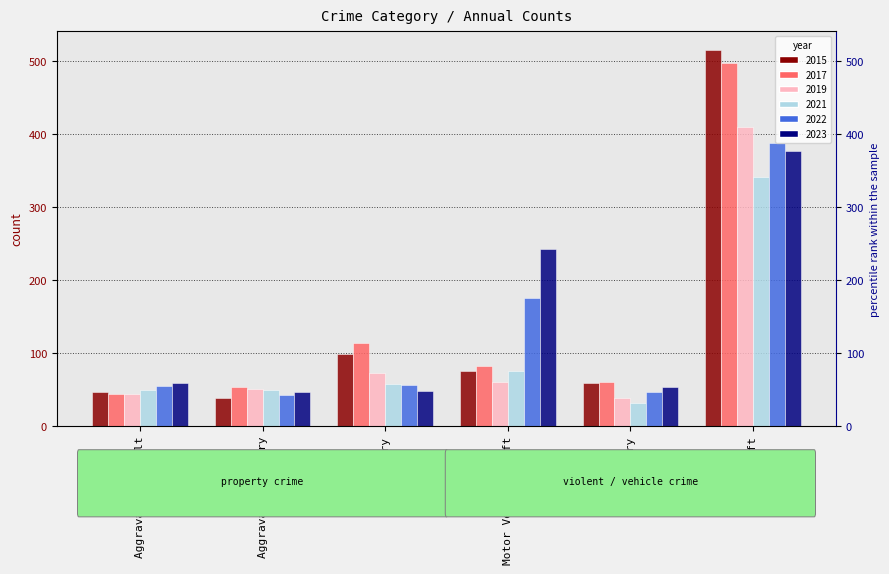

The value of 2015 at Aggravated Battery is 38. True or false?

True